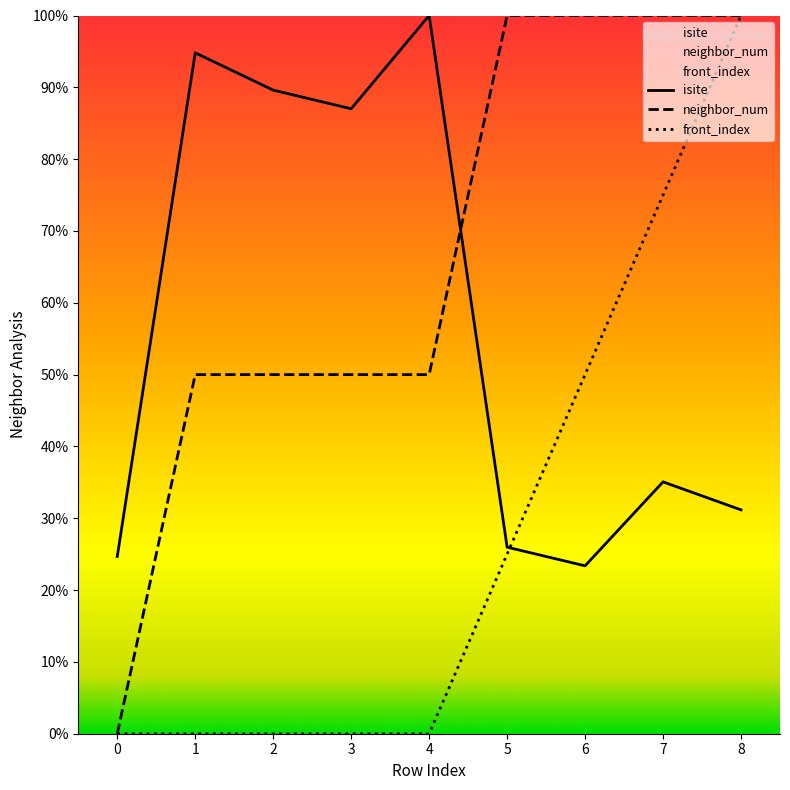

Does the chart have visible grid lines?

No